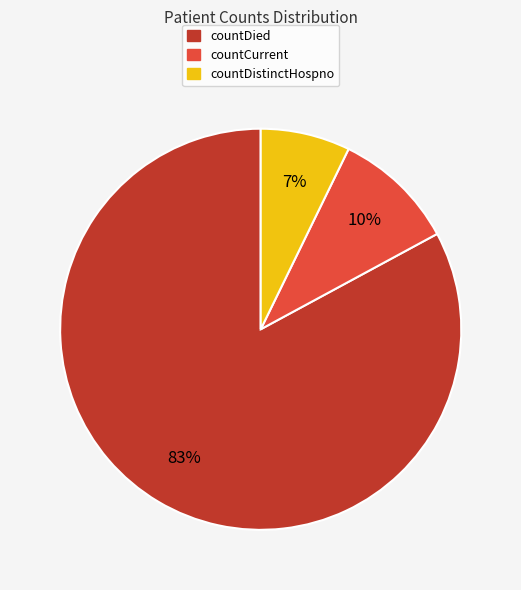

To the nearest percent, what is the difference between the largest and smallest slice percentages?

76%